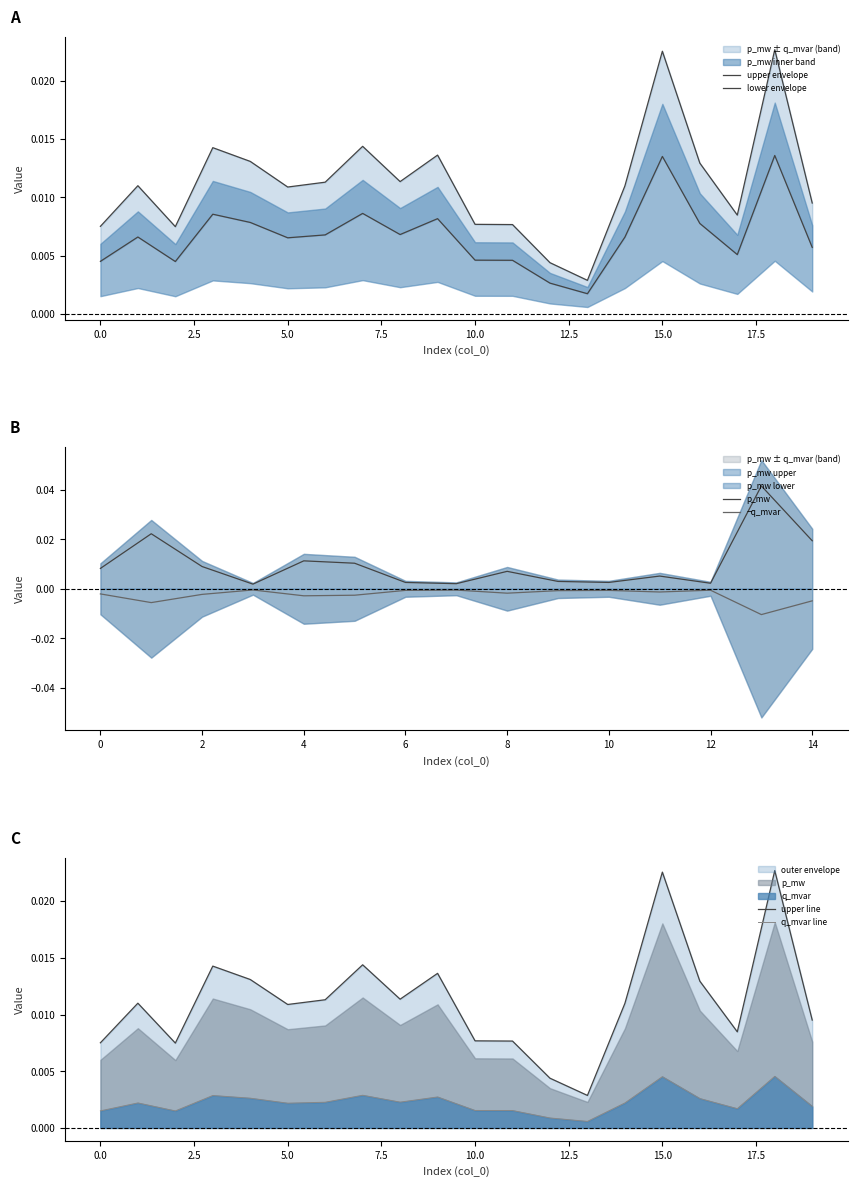

True or false: p_mw and q_mvar cross at least once.

False